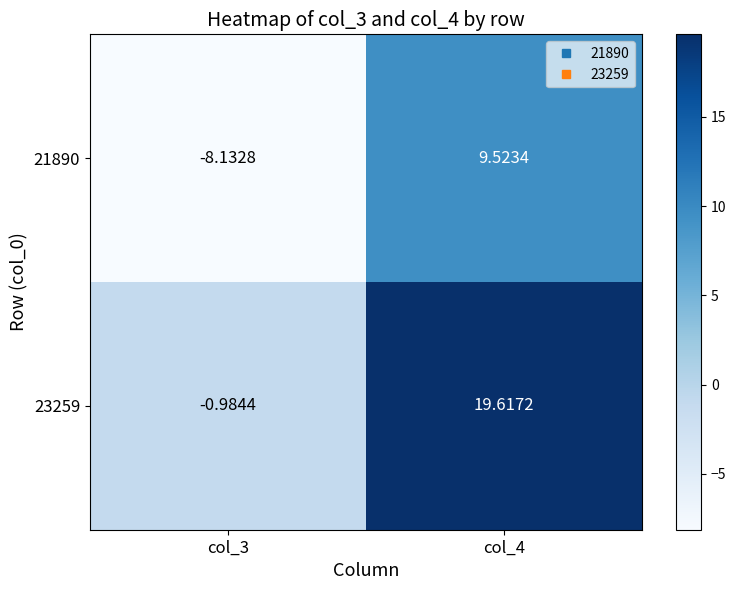

Is the value of 21890 at col_4 greater than the value of 23259 at col_4?

No